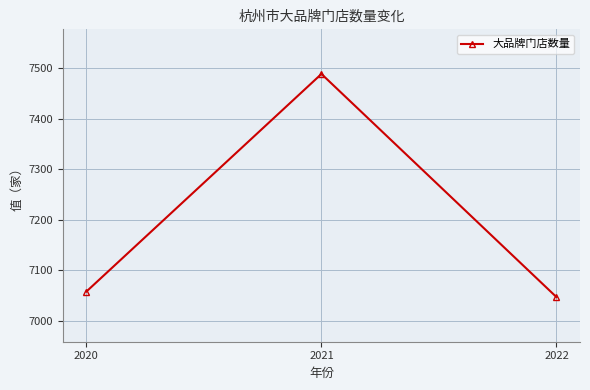

Which has a higher value, 2021 or 2020?

2021